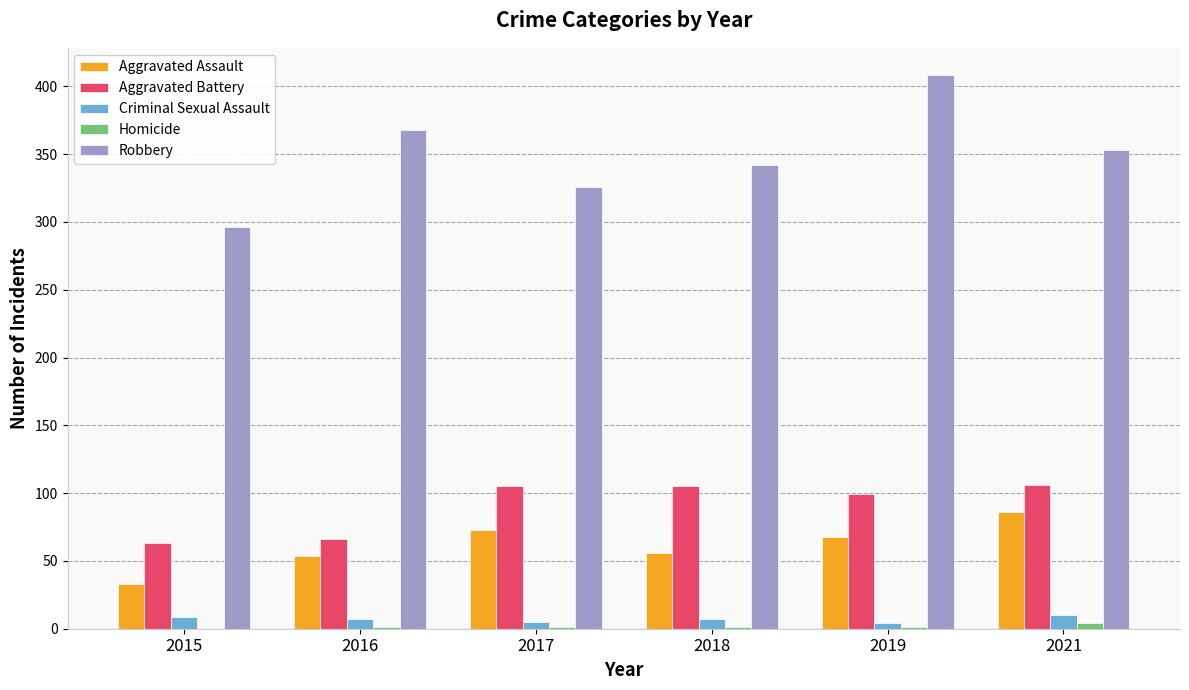

Which series has the largest total across all categories?

Robbery